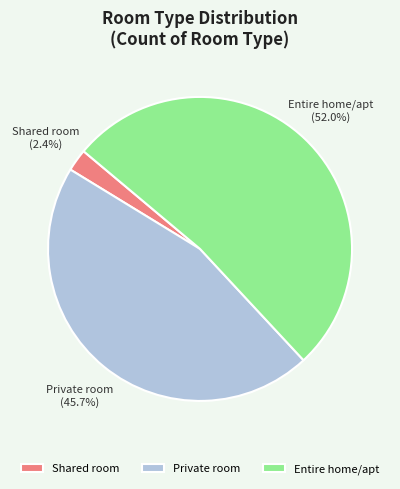

To the nearest percent, what is the difference between the Shared room and Entire home/apt slice percentages?

50%